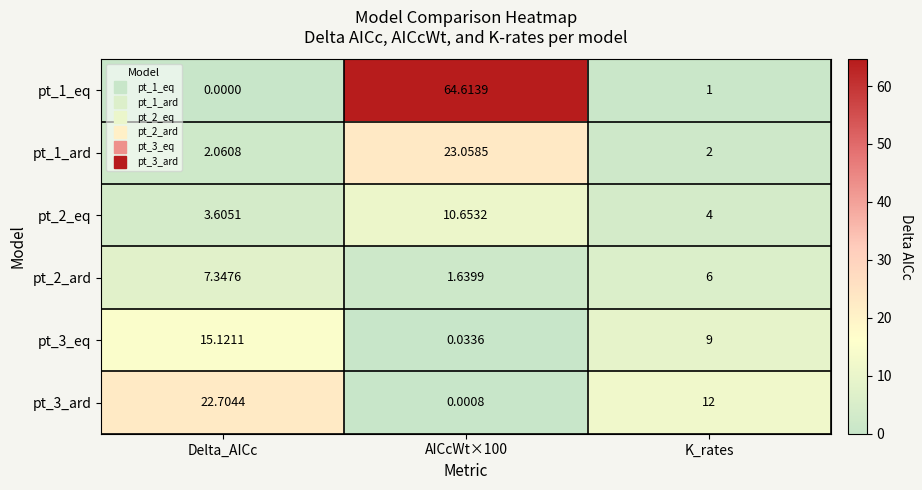

How many distinct data groups are displayed?

6